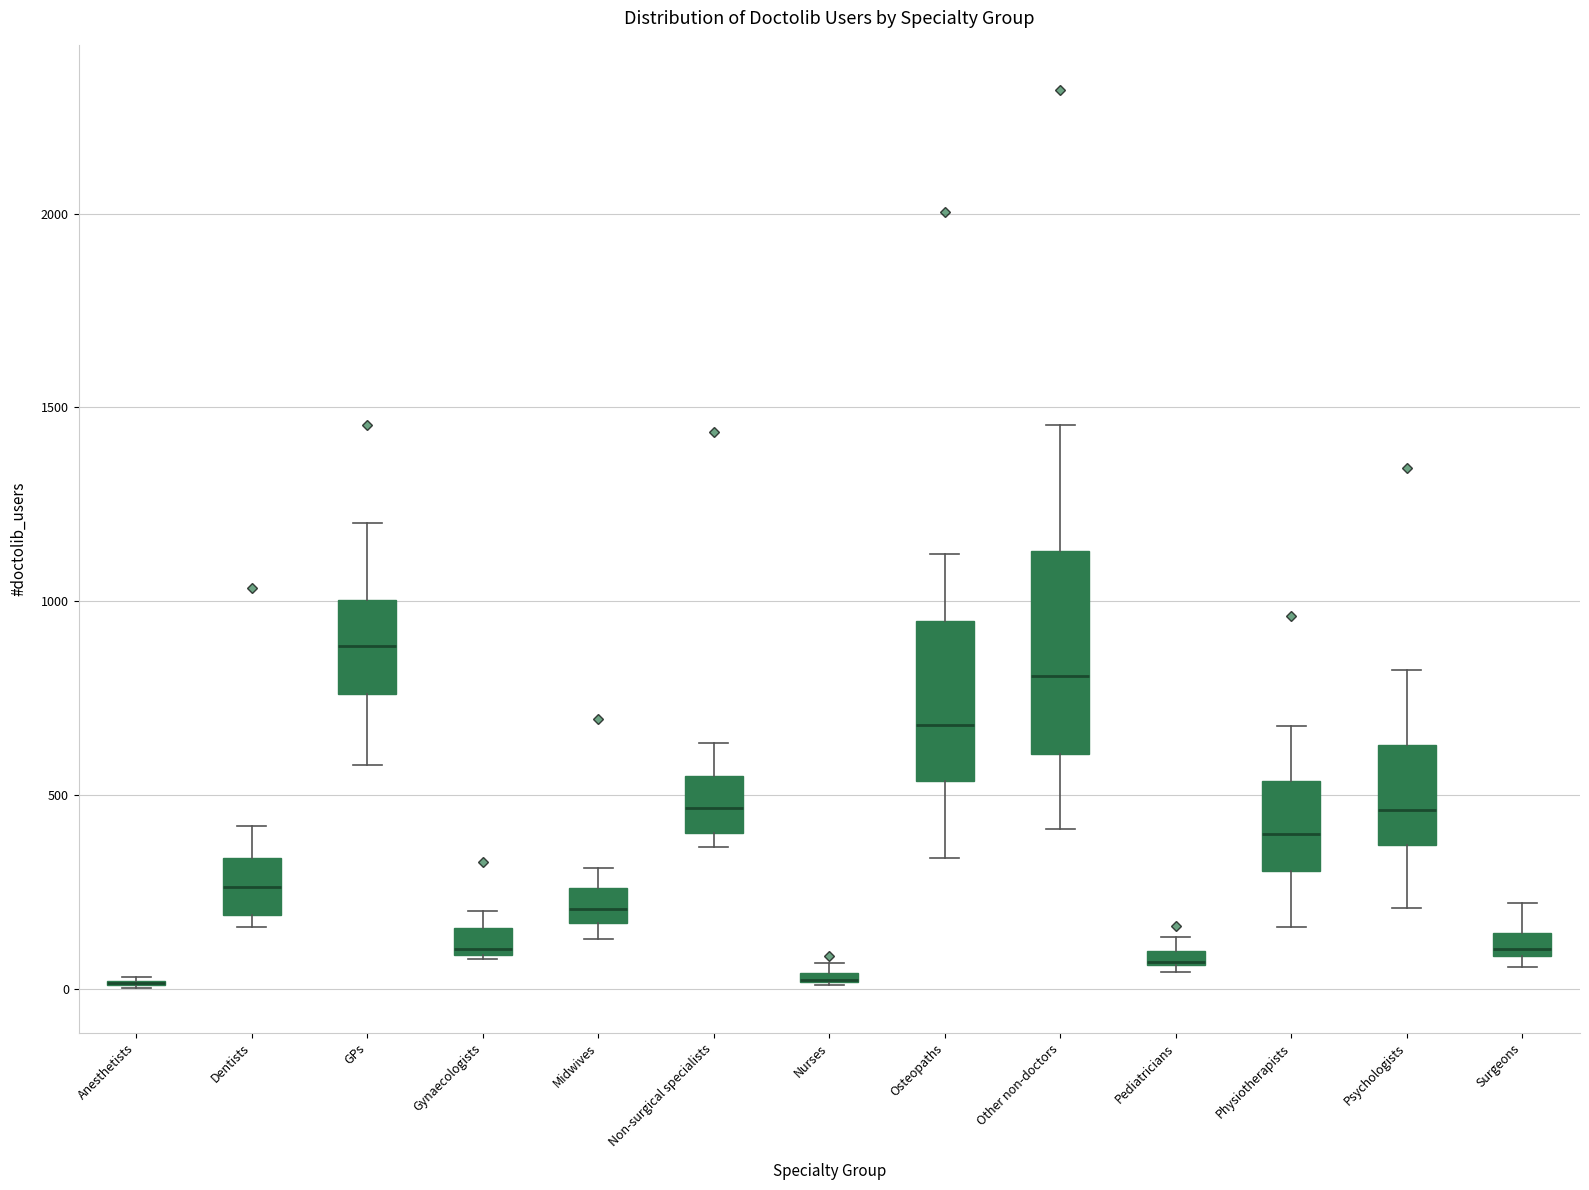

Comparing the boxes themselves (not the whiskers), which one is the tallest?

Other non-doctors